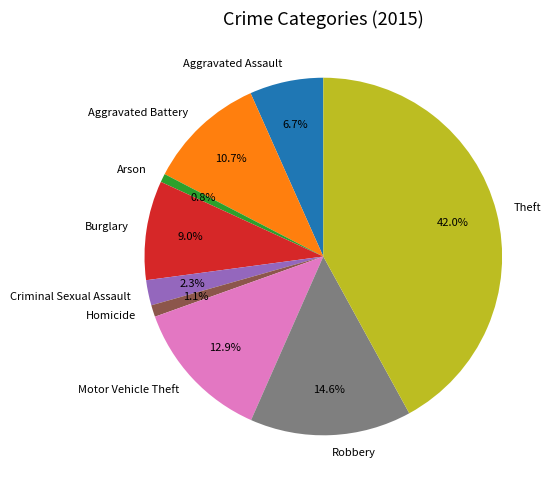

Count the number of slices in the pie.

9